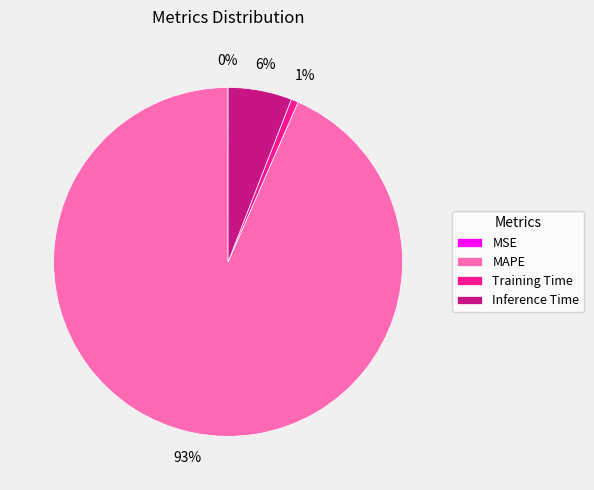

What is the largest slice in the pie chart?

MAPE